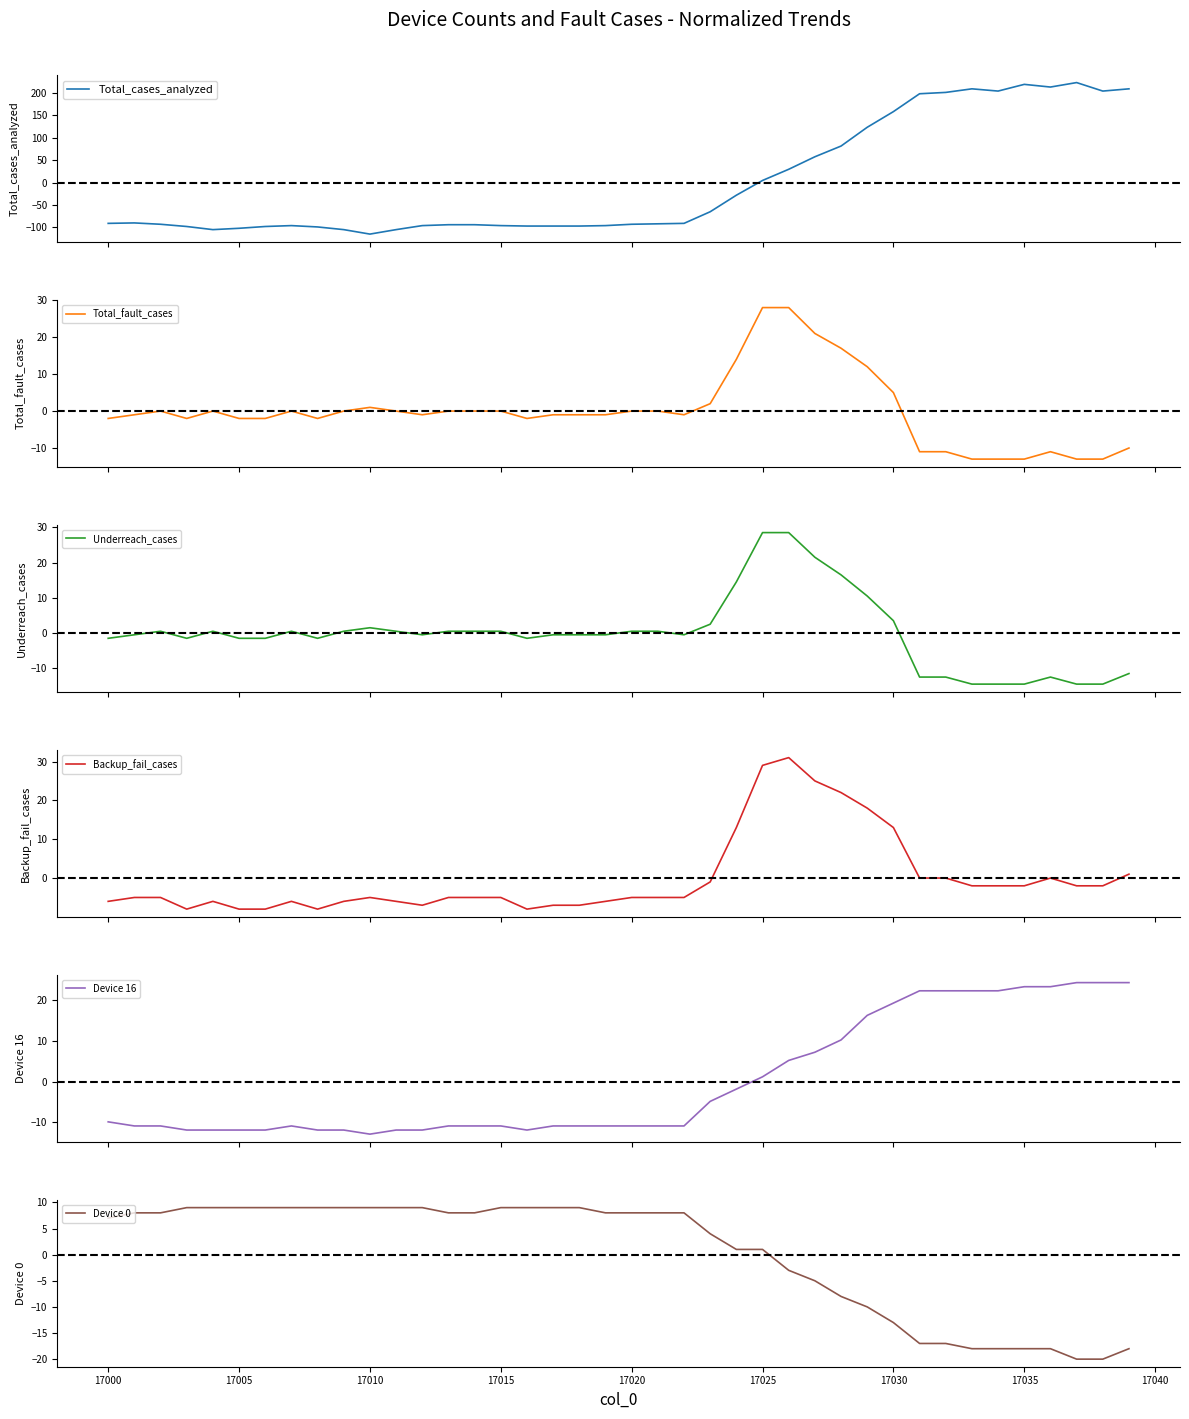

List the series in order of their peak value, lowest first.

Device 0, Device 16, Total_fault_cases, Underreach_cases, Backup_fail_cases, Total_cases_analyzed